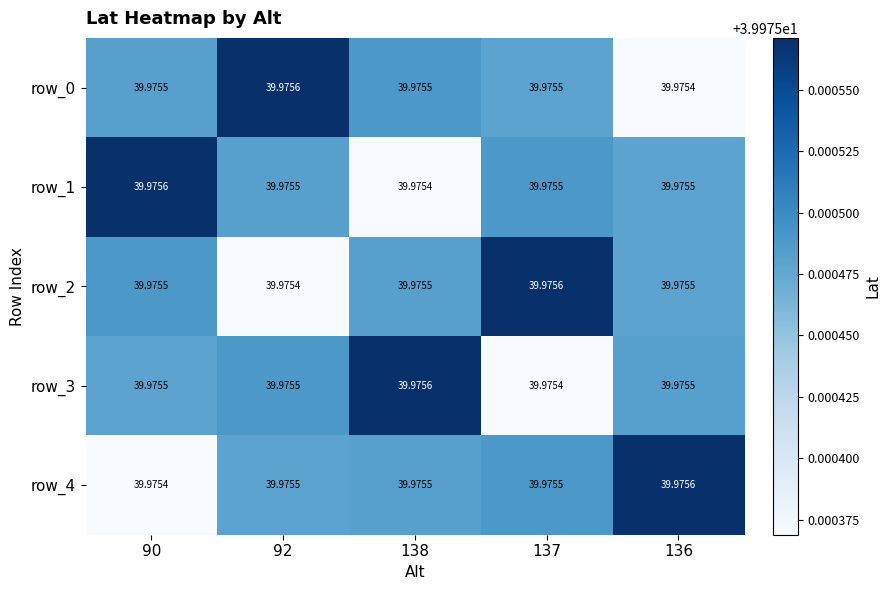

The row_3 series shows 59.8 at 136. True or false?

False